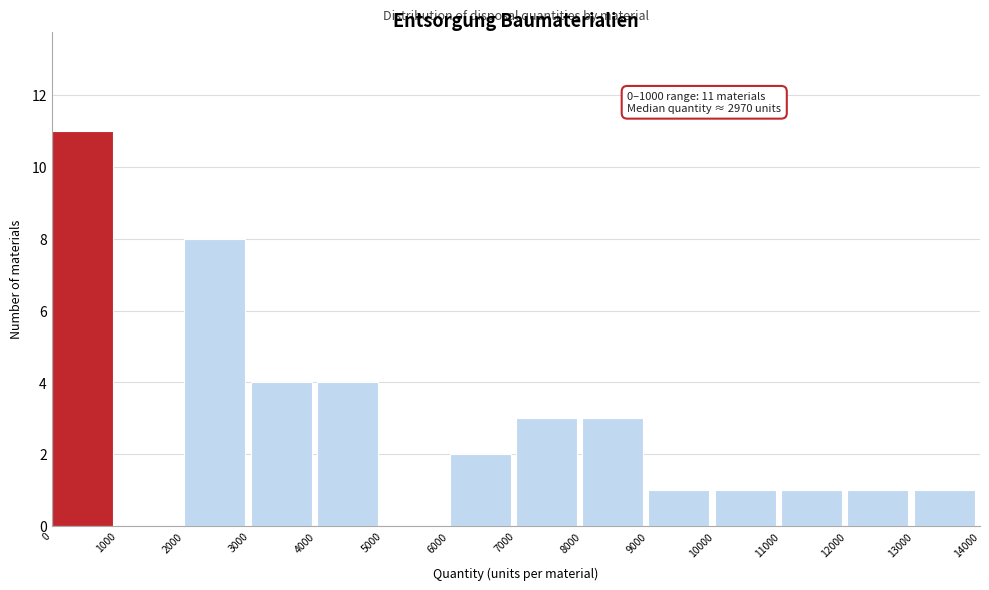

Which range on the x-axis has the tallest bar?

0 to 1000